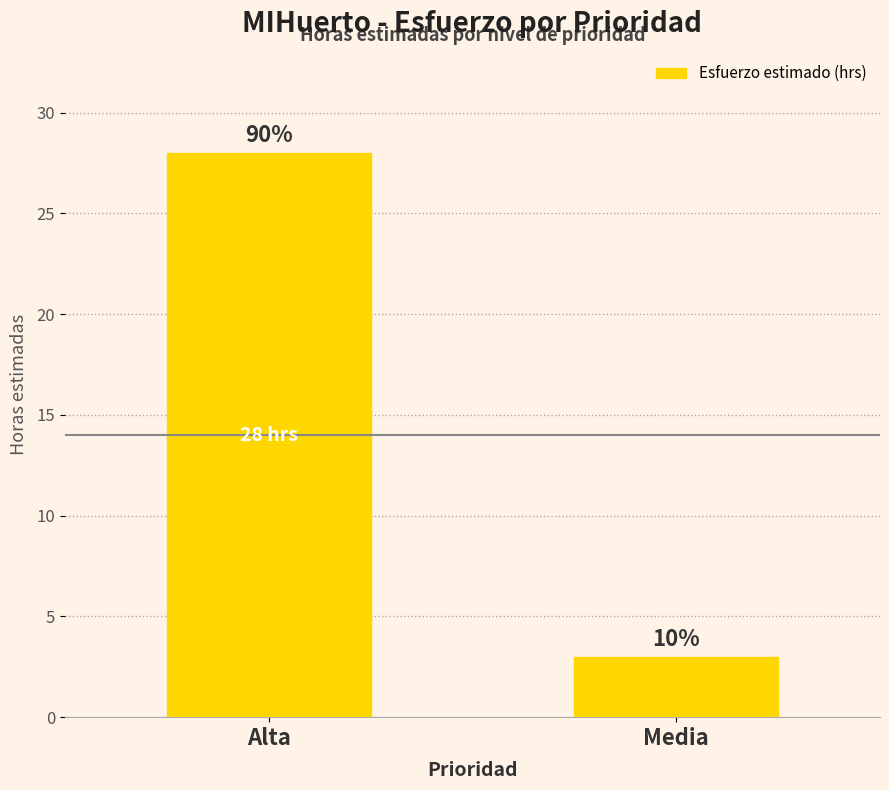

Are the bars horizontal?

No